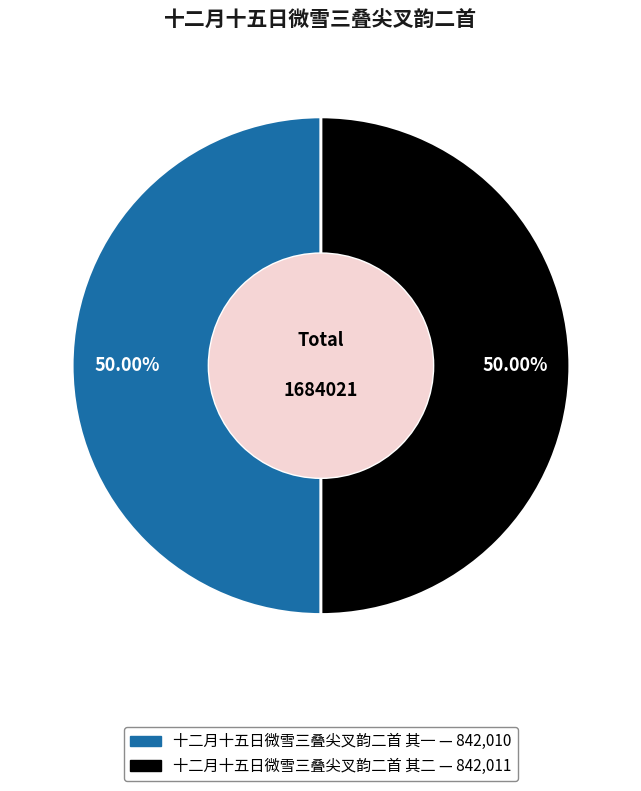

Do 十二月十五日微雪三叠尖叉韵二首 其二 and 十二月十五日微雪三叠尖叉韵二首 其一 together represent more than half of the pie?

Yes